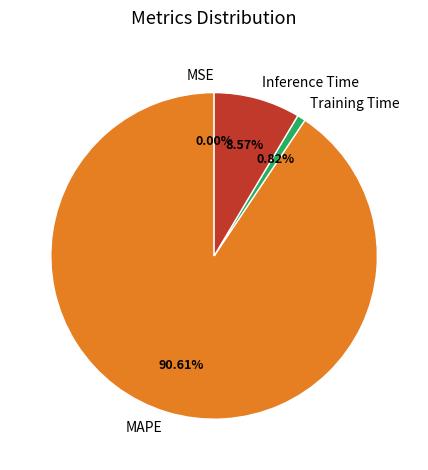

Which category accounts for the majority?

MAPE